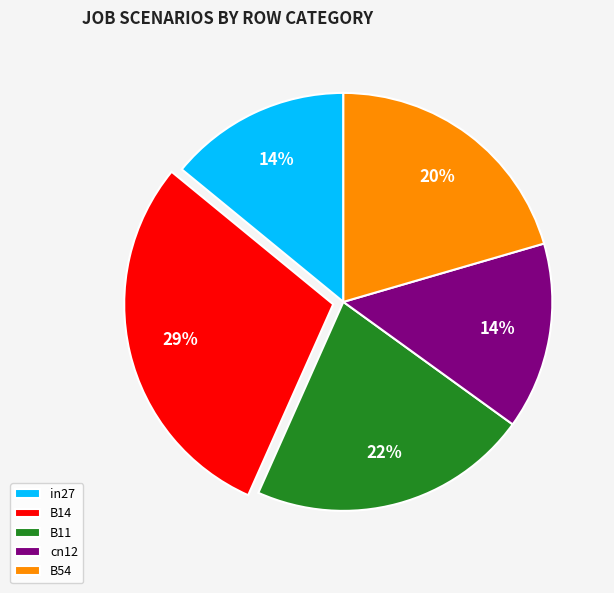

To the nearest percent, what portion does B54 represent?

20%